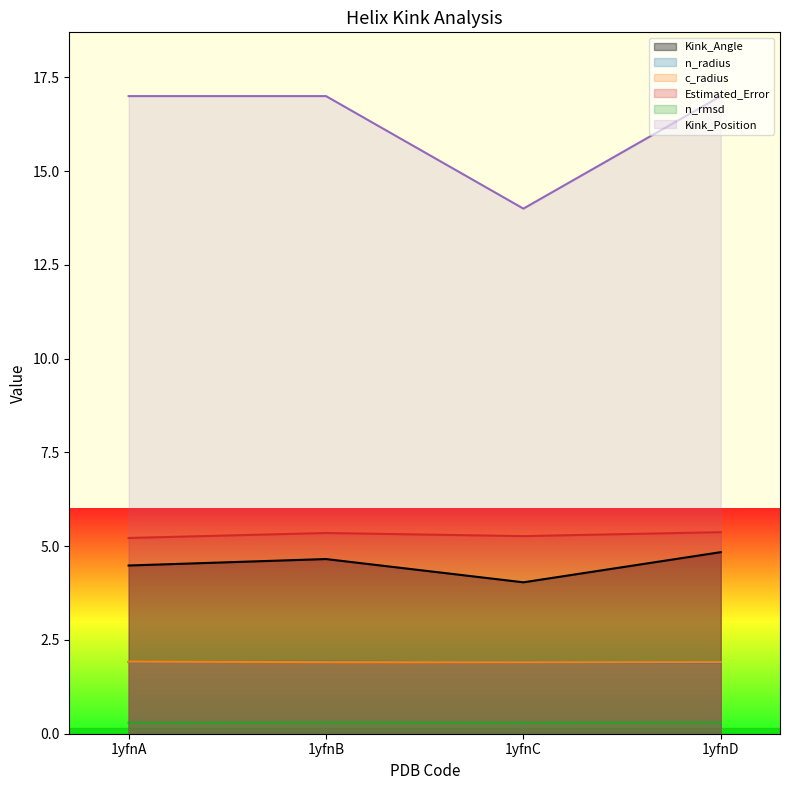

How many times do n_radius and c_radius cross each other?

2